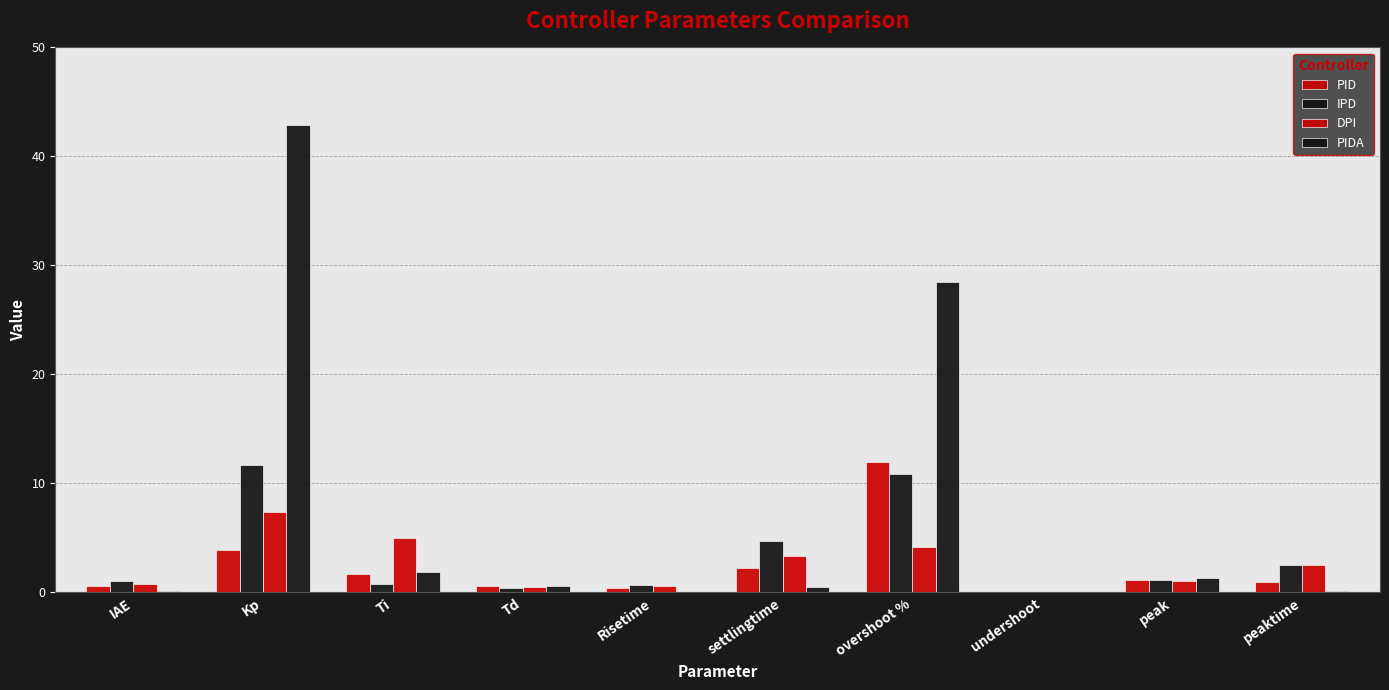

True or false: PIDA has a value of 0.6 at Td.

True